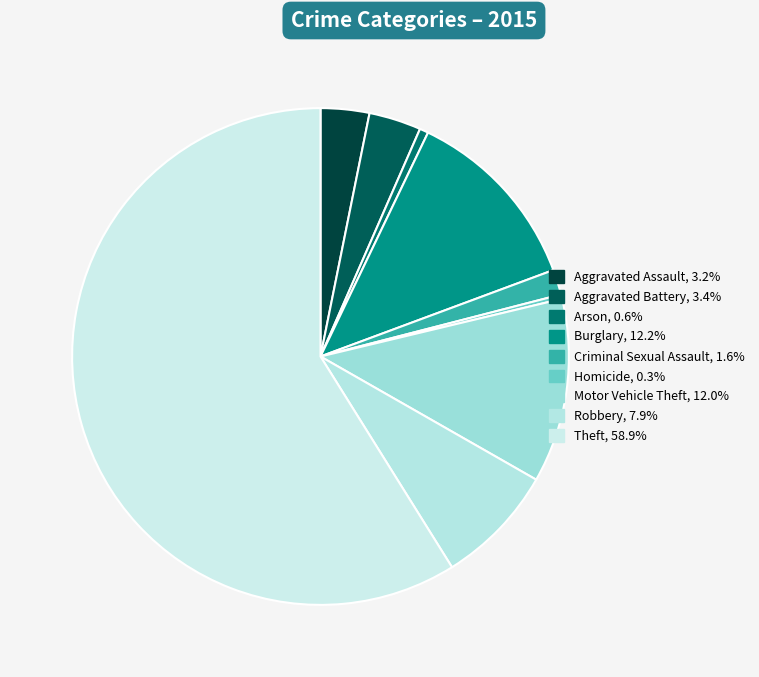

How many slices are in this pie chart?

9